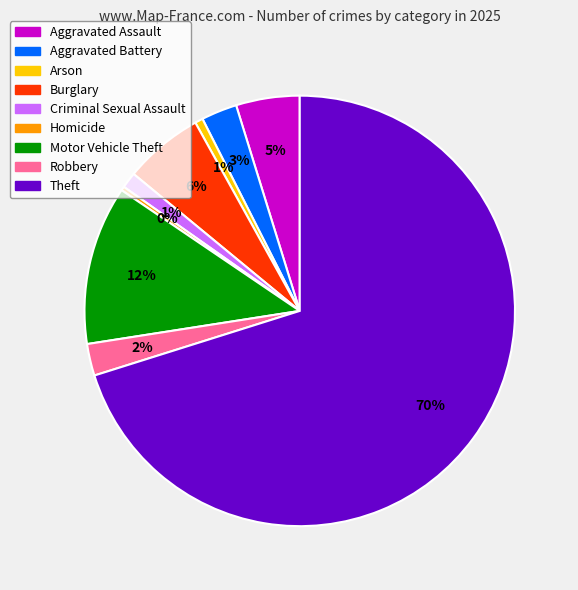

The Robbery slice represents 2% of the pie. True or false?

True